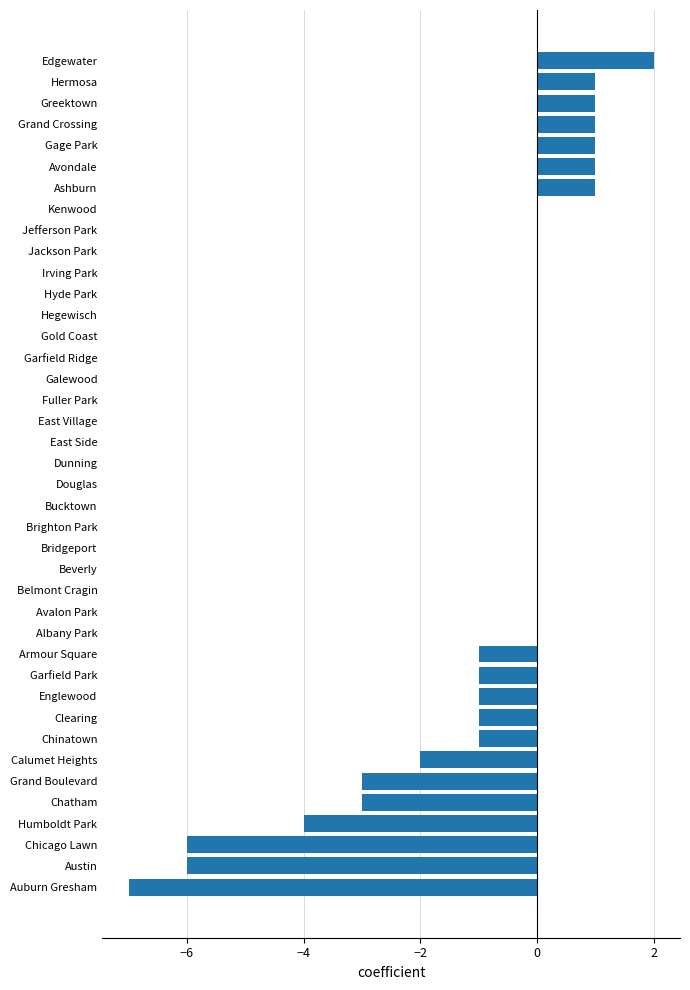

True or false: the data shows -4 at Humboldt Park.

True